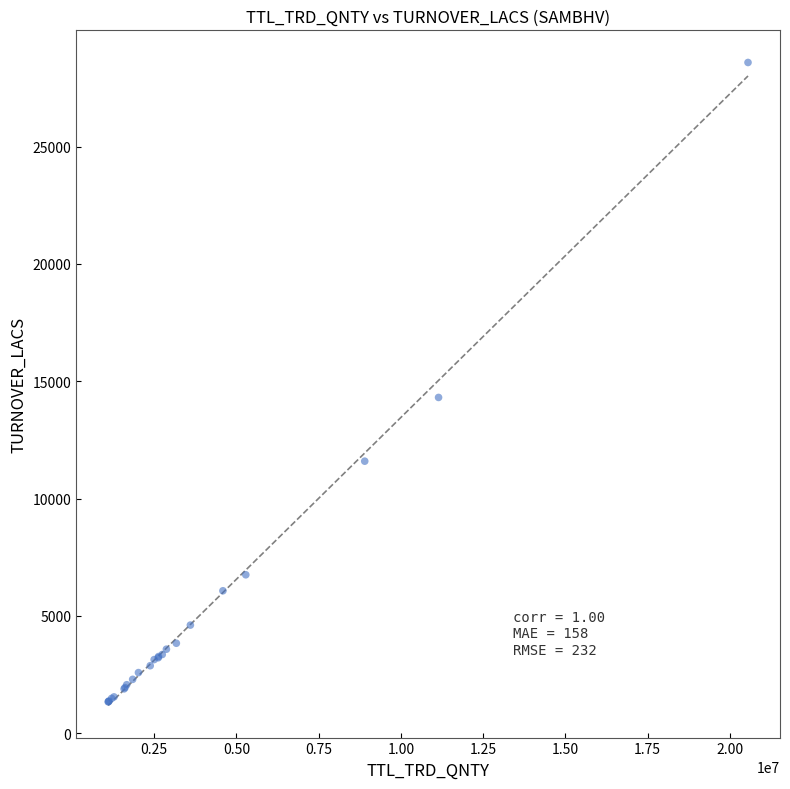

What Y value in the scatter plot is closest to 14963?

14310.9